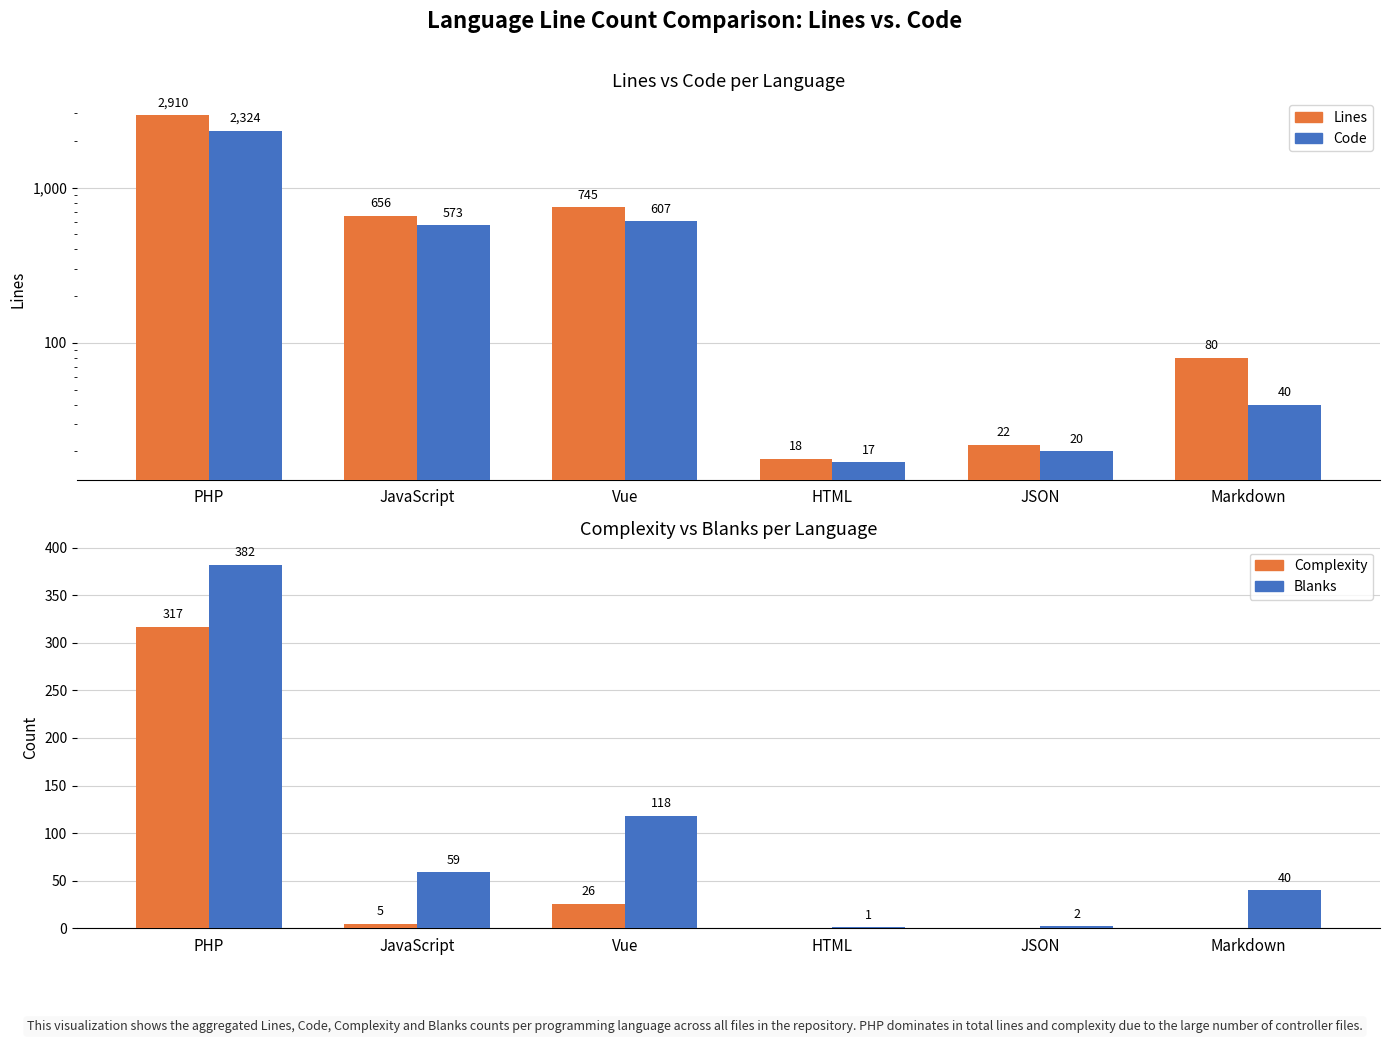

Which category has the lowest value across all series?

HTML